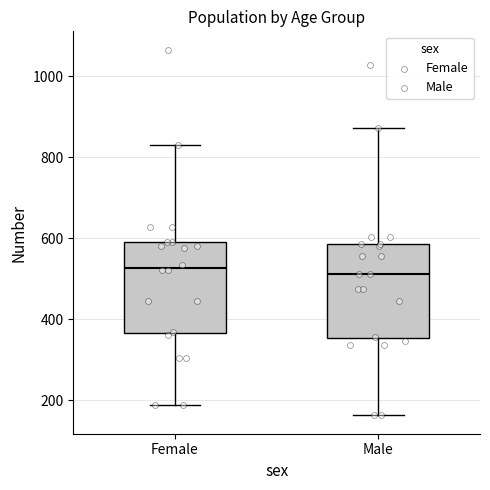

Reading left to right, transcribe this box plot: for each box, give where its median line is, the range the box spans, and where its two whiskers end, as read against the y-axis. The values are not printed on the chart, so give them approximately, as read against the axis.

Female: median 520, box 360 to 600, whiskers 180 to 840
Male: median 520, box 360 to 580, whiskers 160 to 880